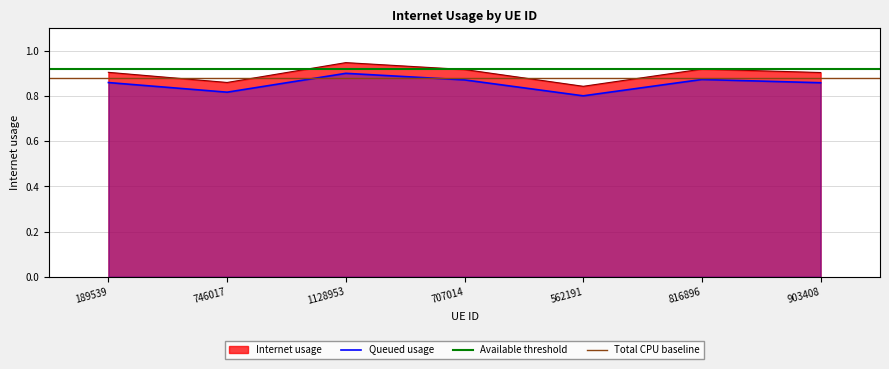

Reading left to right, list all the values displayed in this chart.

189539=0.9	746017=0.9	1128953=0.9	707014=0.9	562191=0.8	816896=0.9	903408=0.9